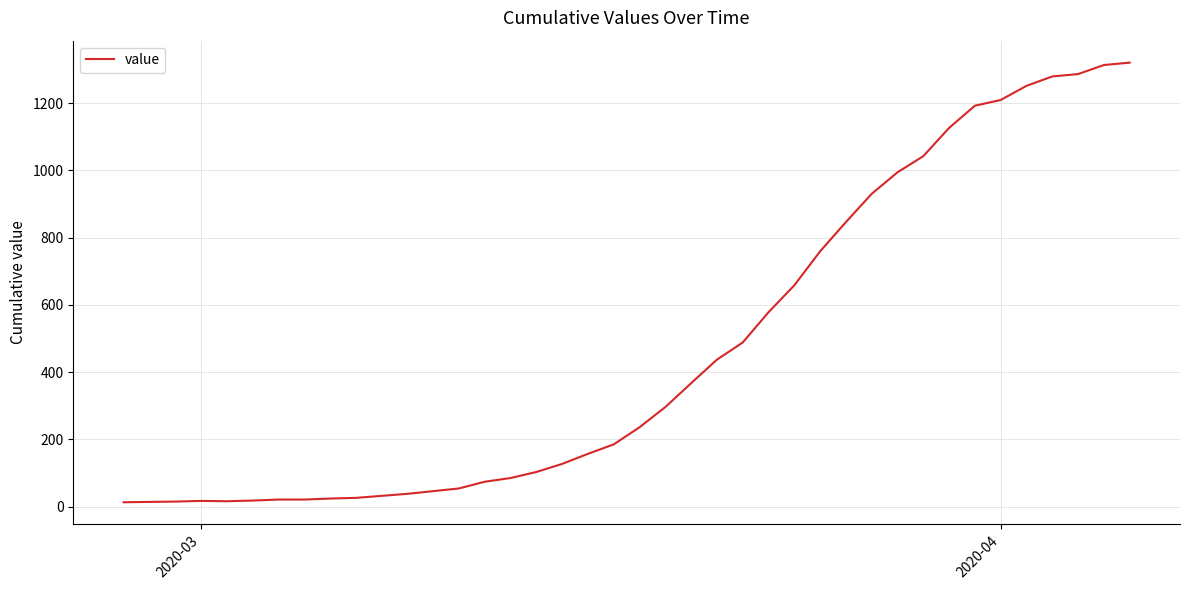

What is the greatest value displayed?

1320